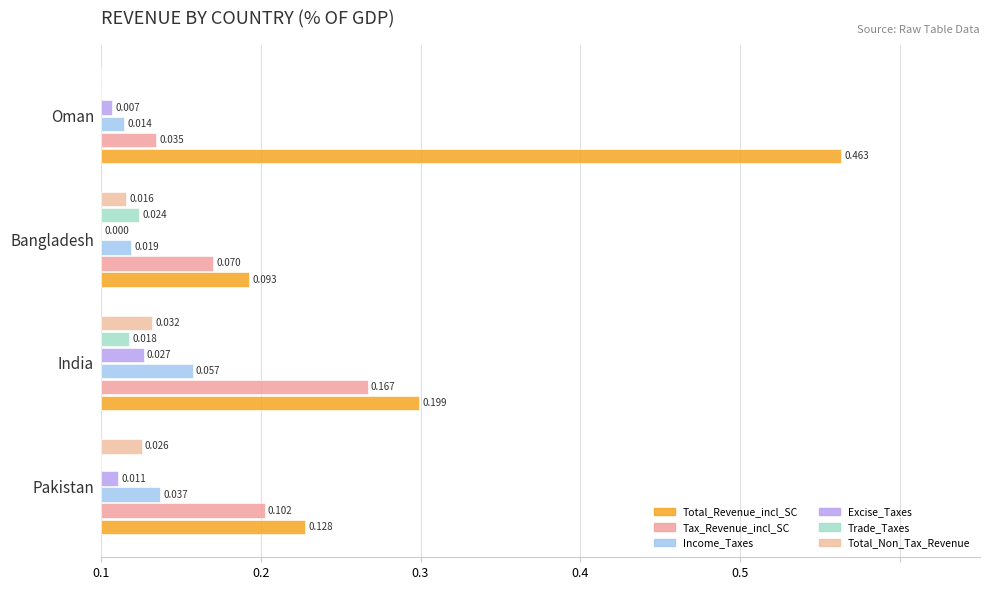

Which series has the largest range (max minus min)?

Total_Revenue_incl_SC